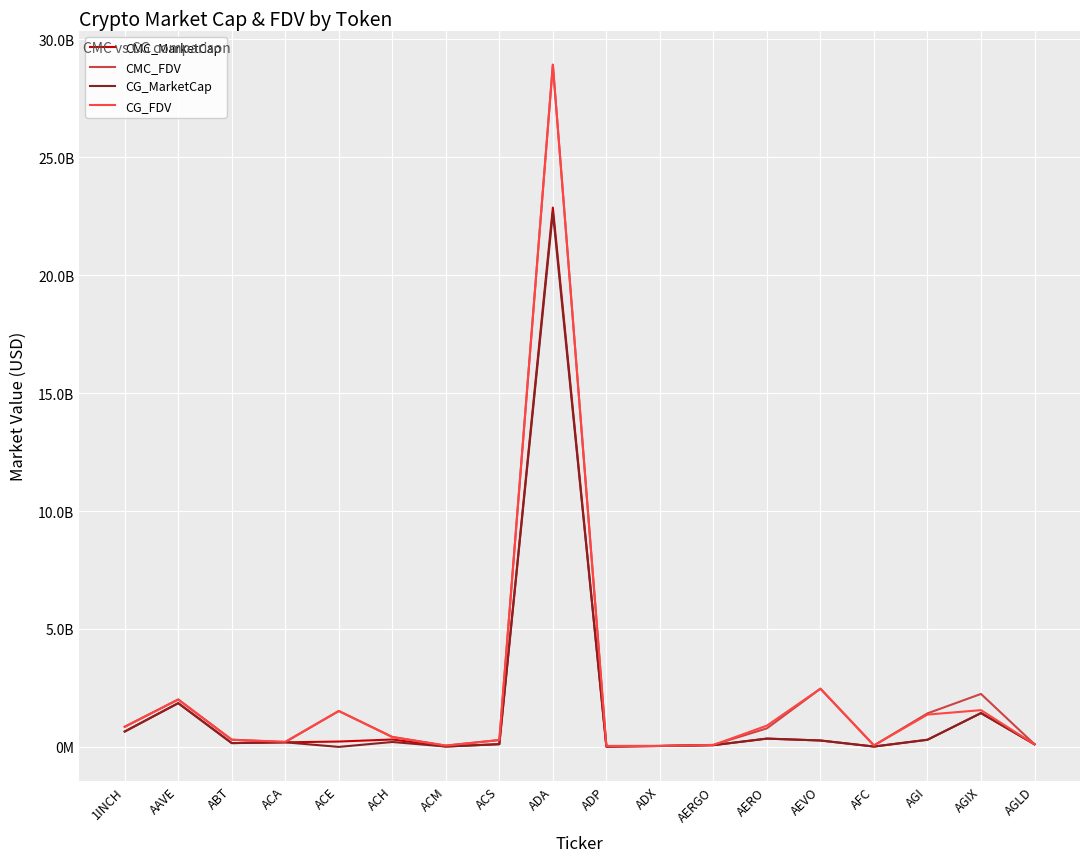

True or false: CG_FDV has more than 1 interior local peaks.

True